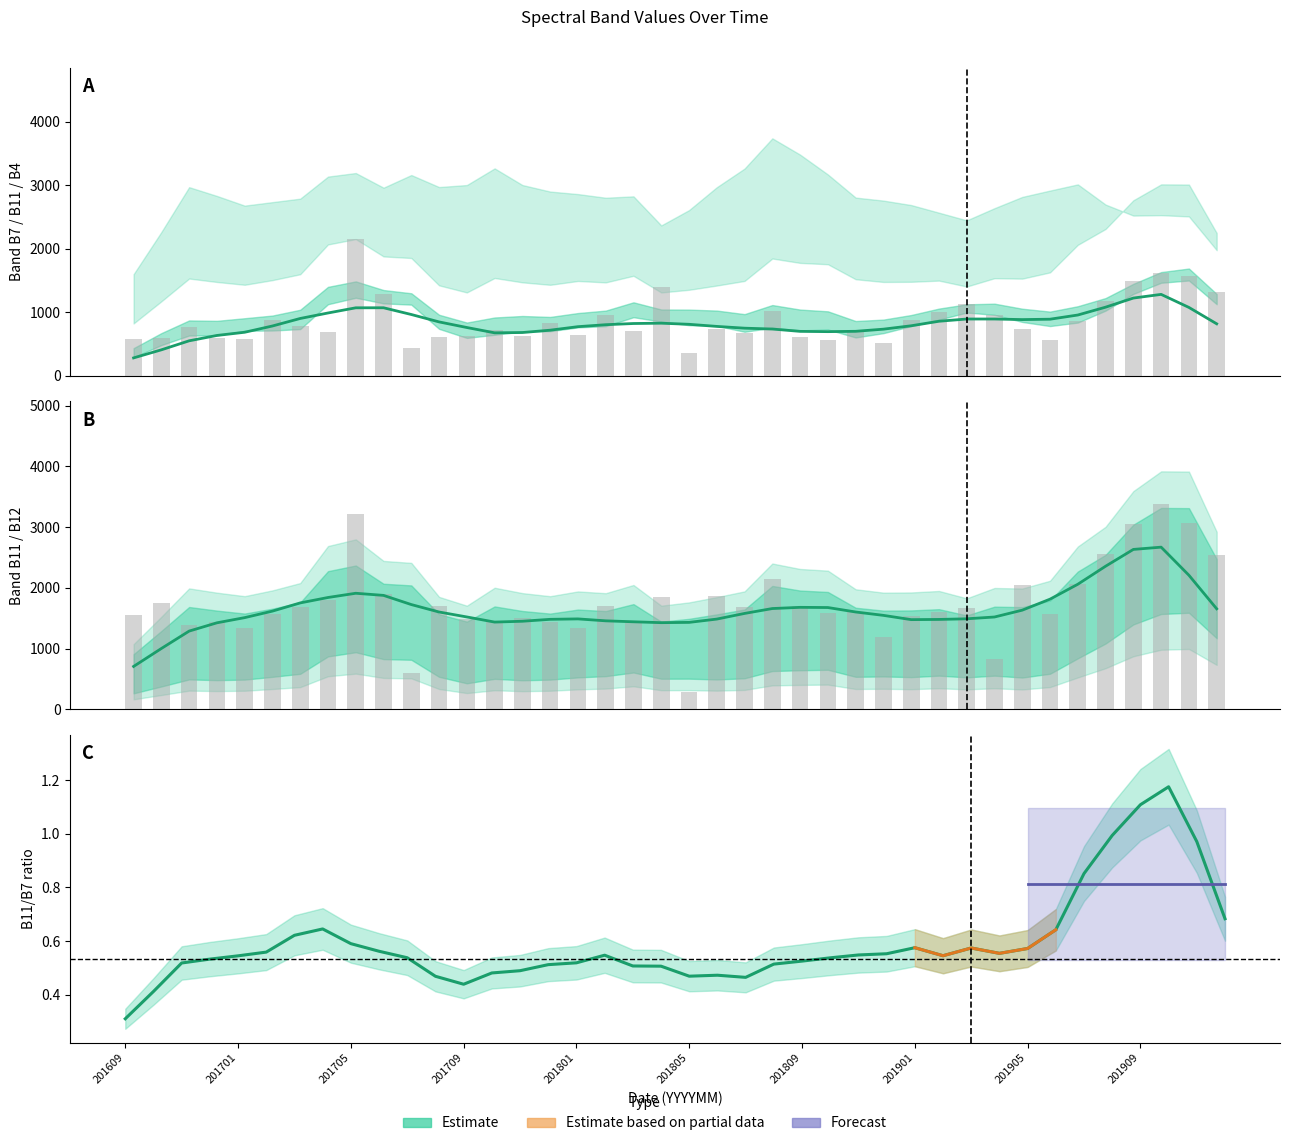

Is the value of B11 at 35 greater than the value of B4 at 27?

Yes